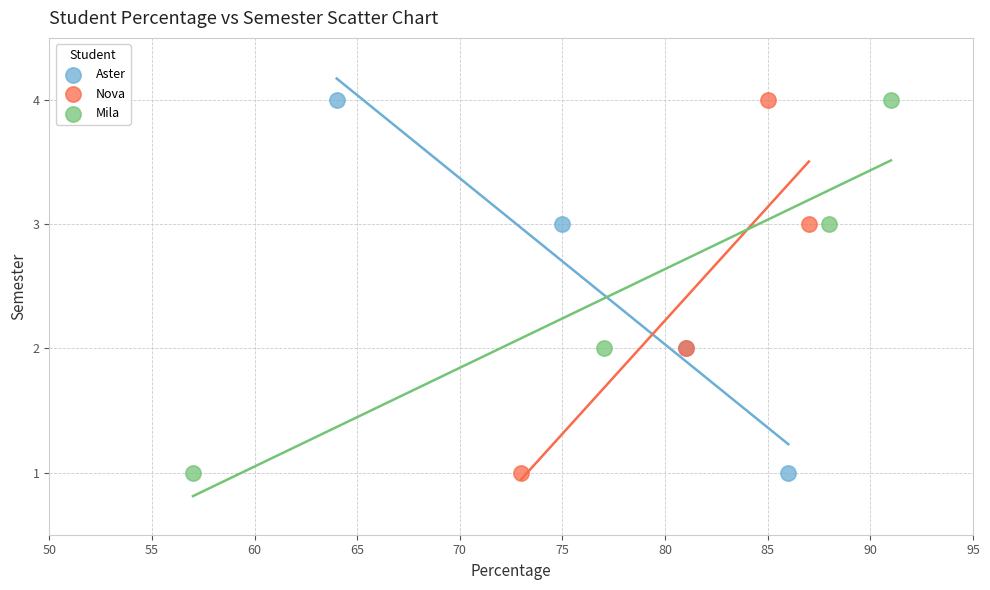

What are all the series names shown in the legend?

Aster, Nova, Mila